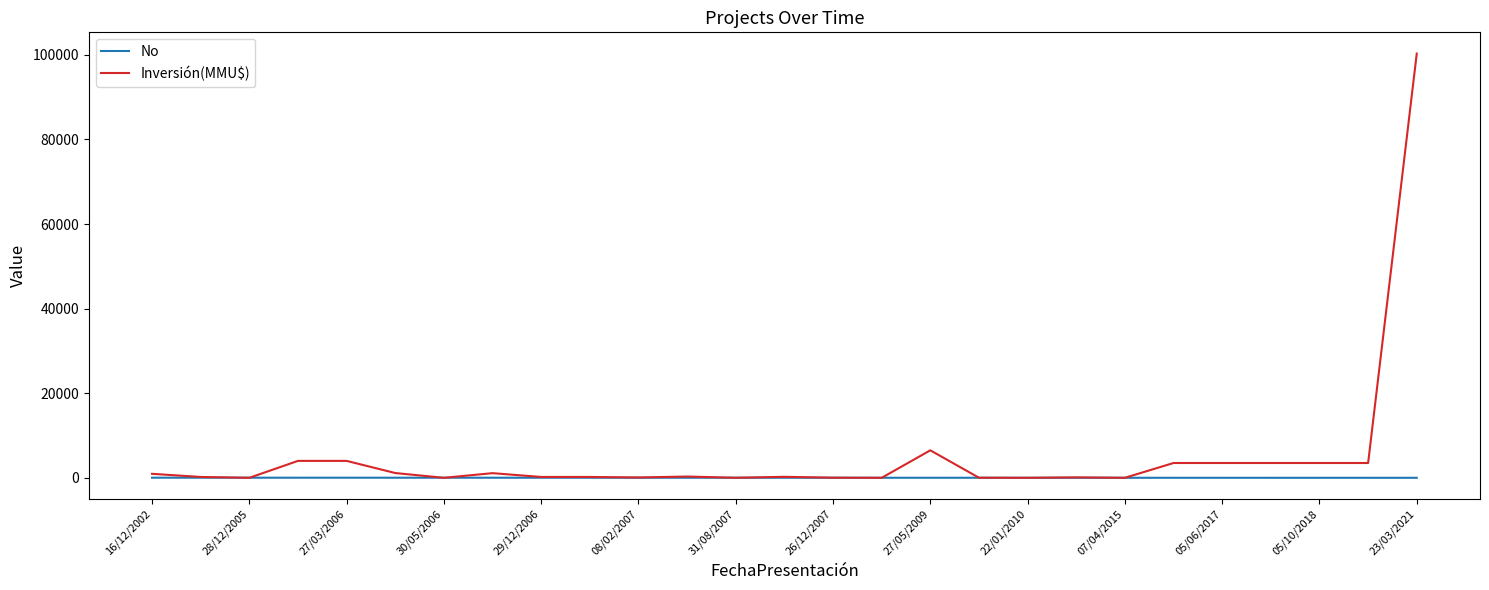

Rank the series by their average value, from lowest to highest.

No, Inversión(MMU$)